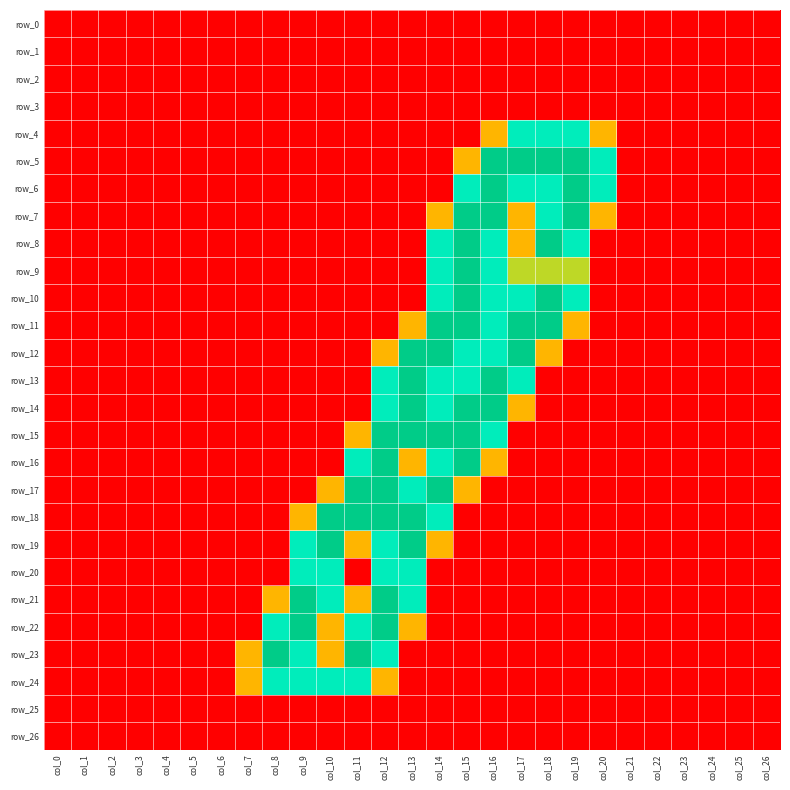

What is the sum of all row_13 values?

10.0